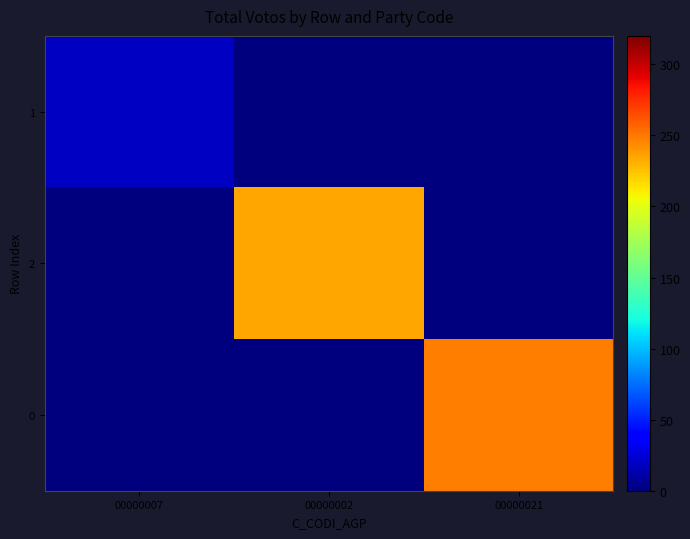

Which category has the highest value across all series?

00000021